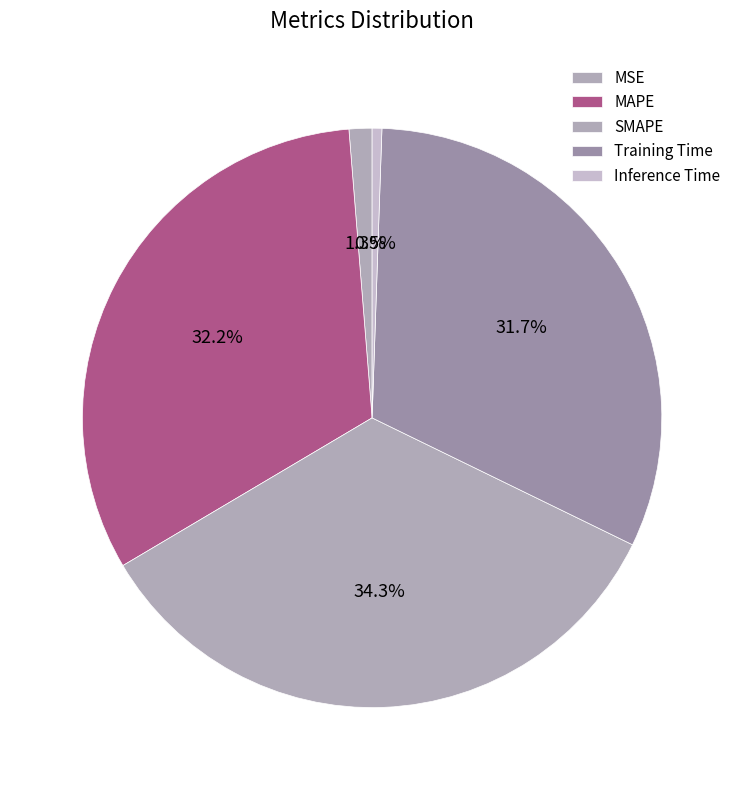

Which slice is the largest?

SMAPE